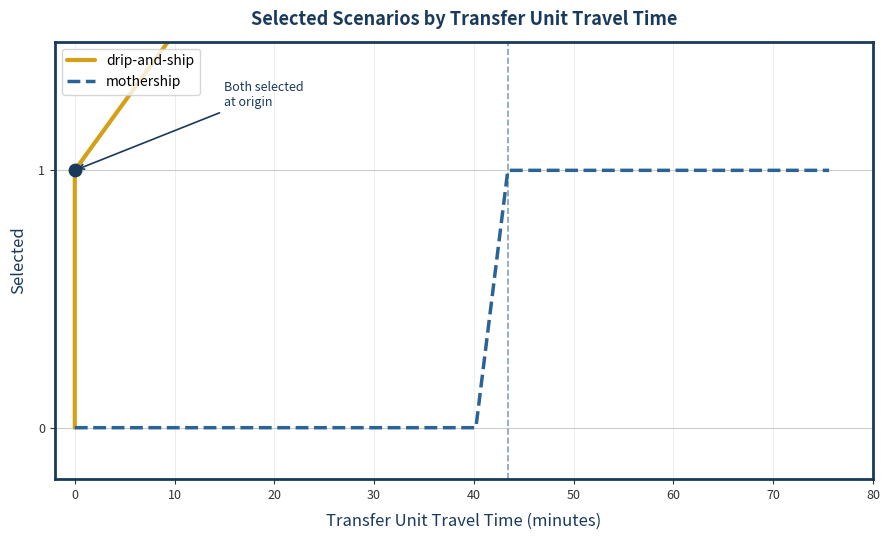

At how many categories does at least one series exceed 3?

3